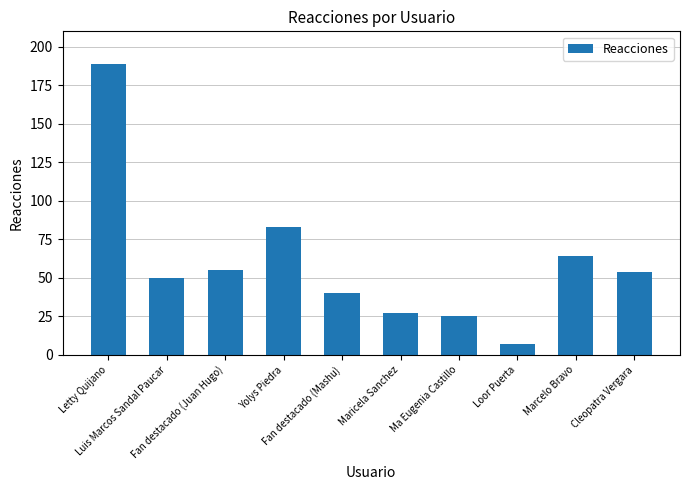

Does the chart contain any negative values?

No